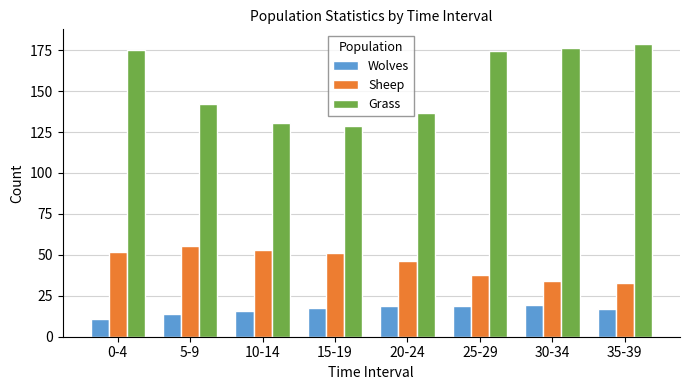

At how many categories does at least one series exceed 47?

8